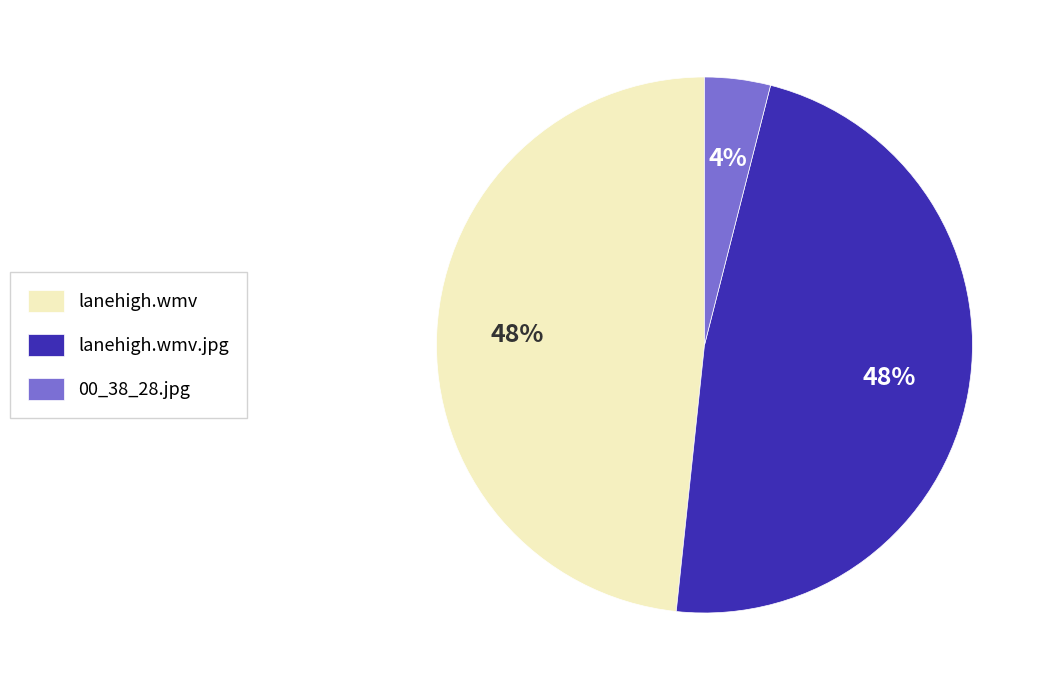

Does any single category account for the majority?

No